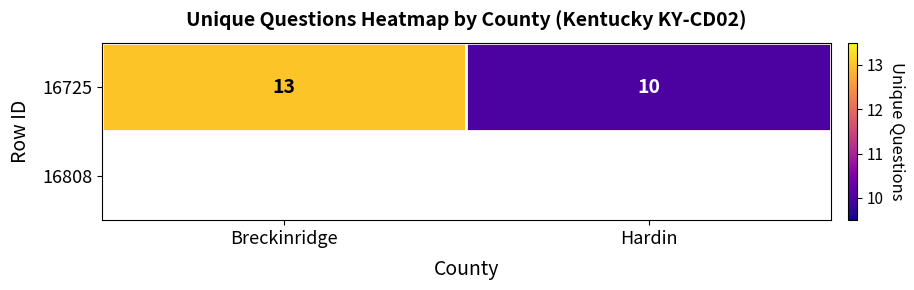

What is the ratio of the value at Hardin to the value at Breckinridge?

0.8